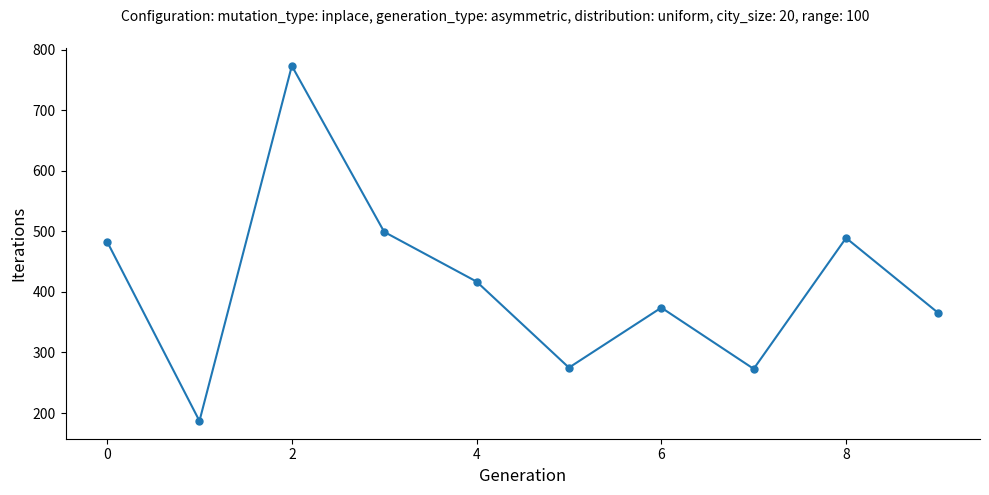

What is the value of the 5th point from the left?

417